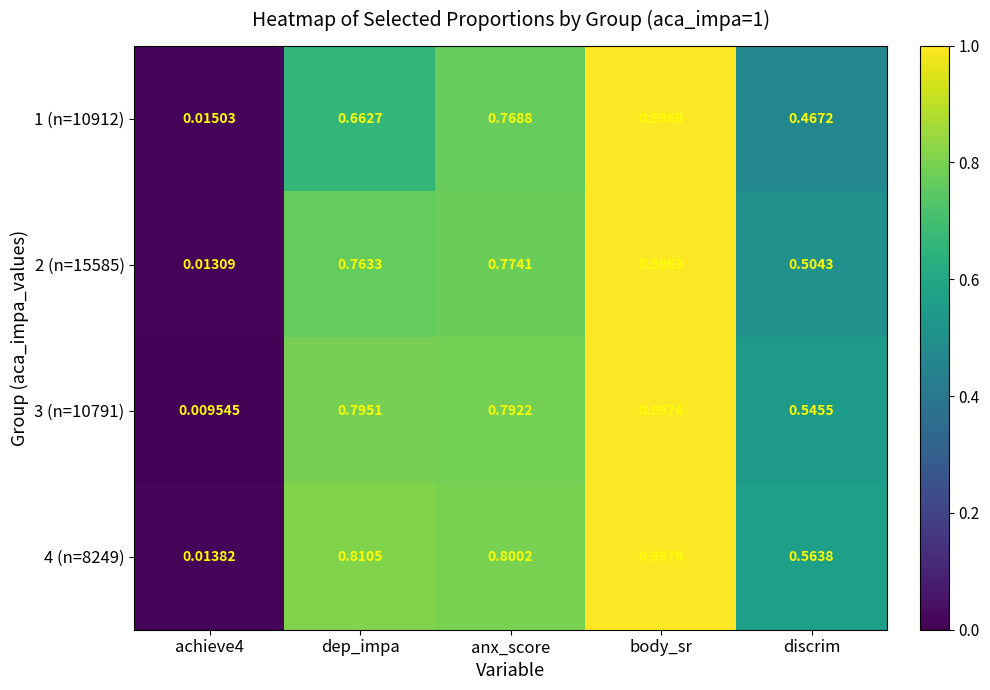

Rank the series by their average value, from lowest to highest.

1 (n=10912), 2 (n=15585), 3 (n=10791), 4 (n=8249)